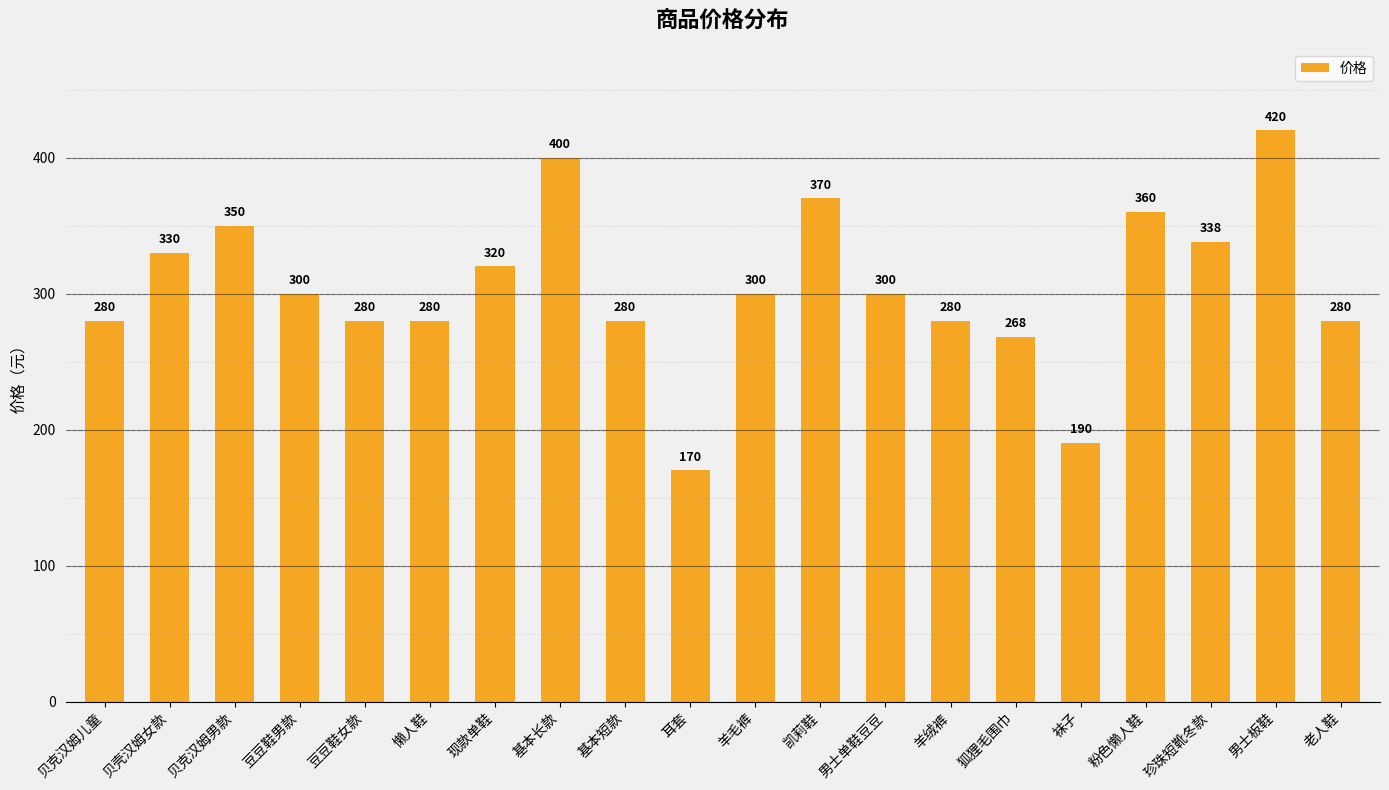

Where does the data first go above 300?

贝壳汉姆女款